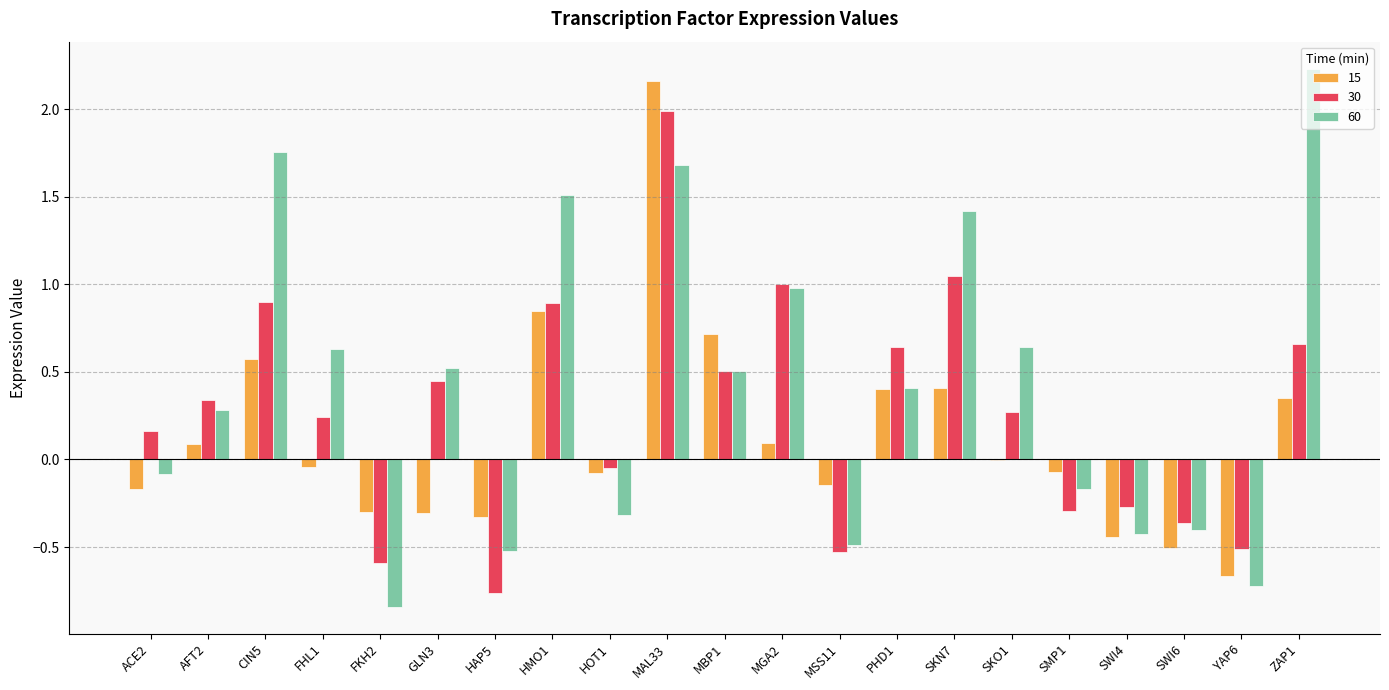

Is the value of 15 at HMO1 greater than the value of 30 at HOT1?

Yes